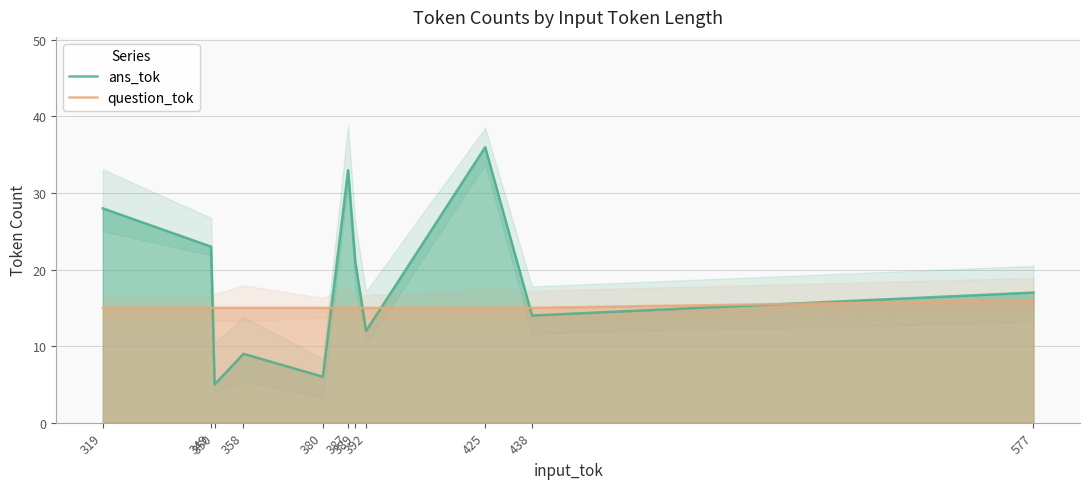

True or false: ans_tok has more than 1 points higher than both neighbors.

True